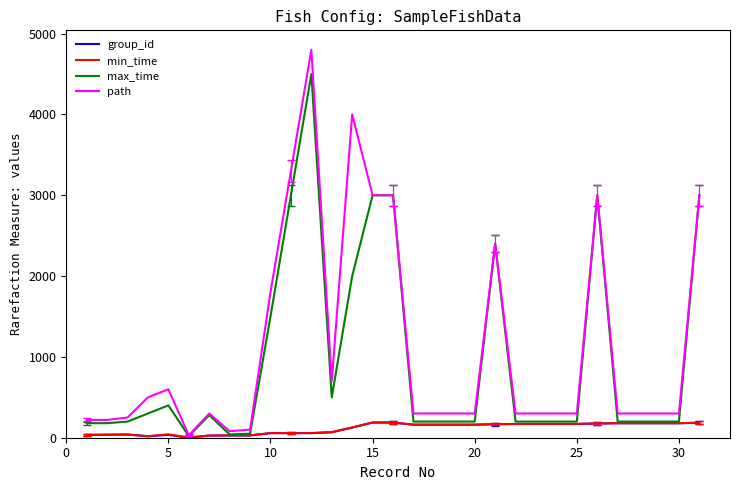

What is the maximum value shown in the chart?

4800